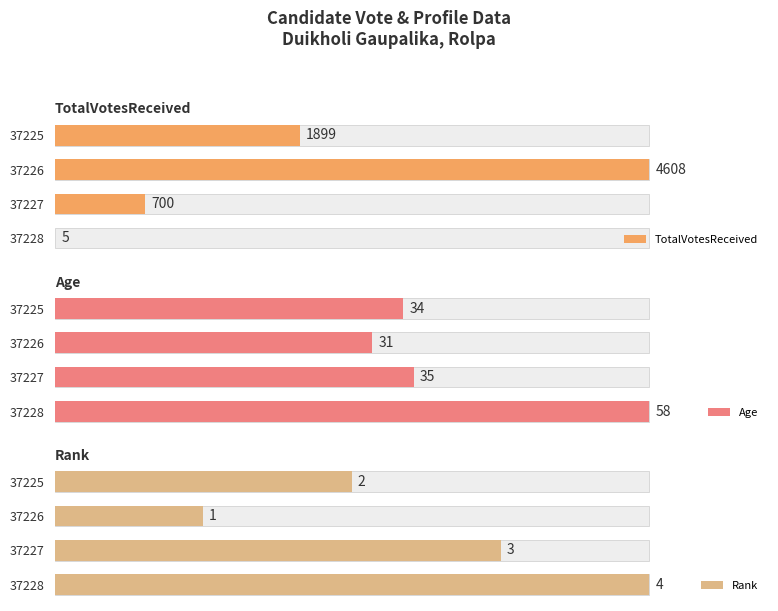

Rank the categories by Age value from highest to lowest.

37228, 37227, 37225, 37226